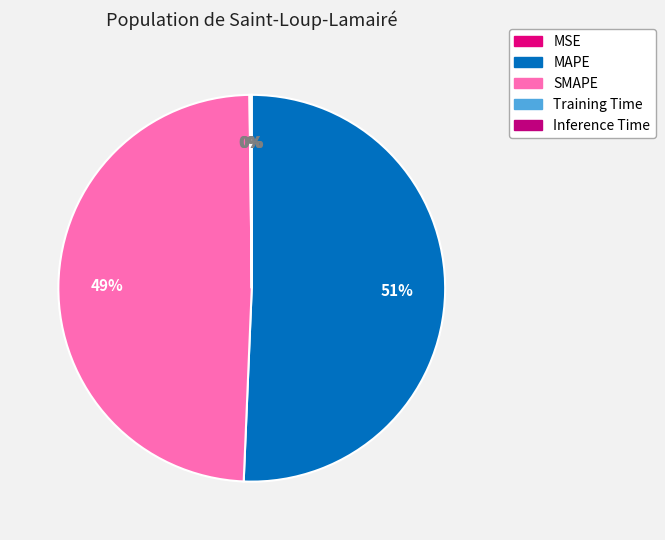

Count the number of slices in the pie.

5